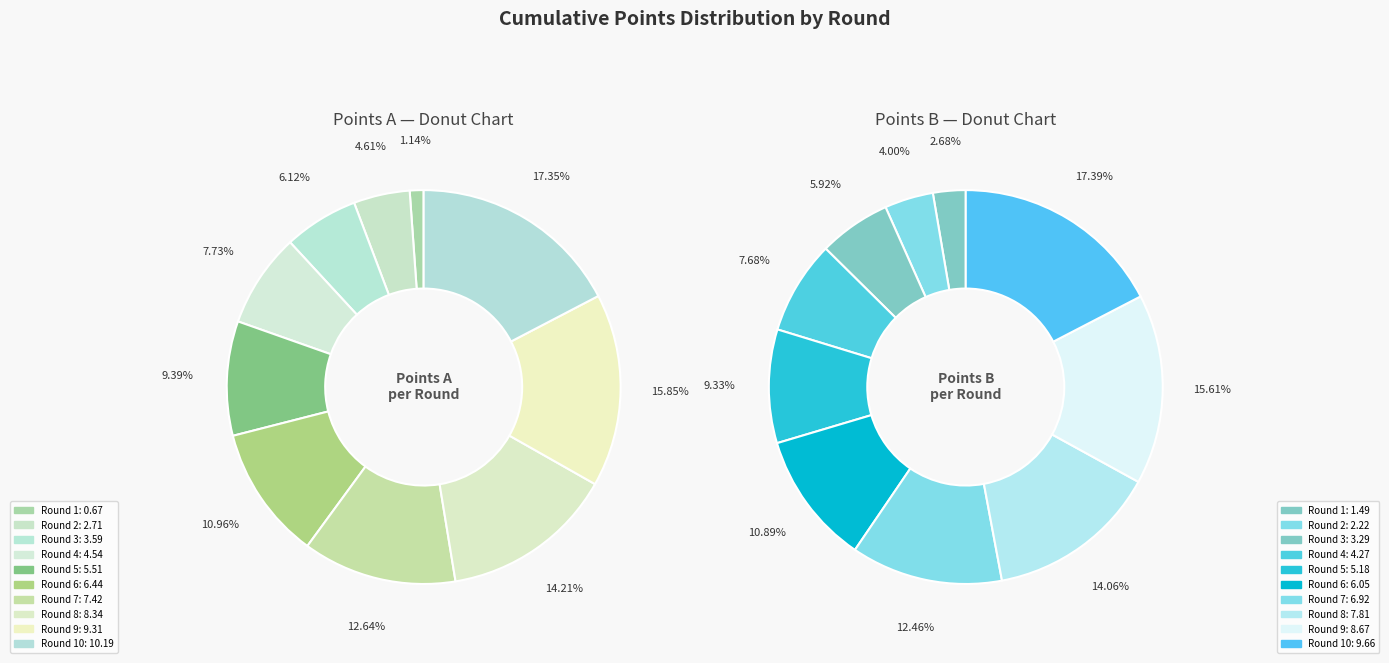

Do 8 and 3 together represent more than half of the pie?

No